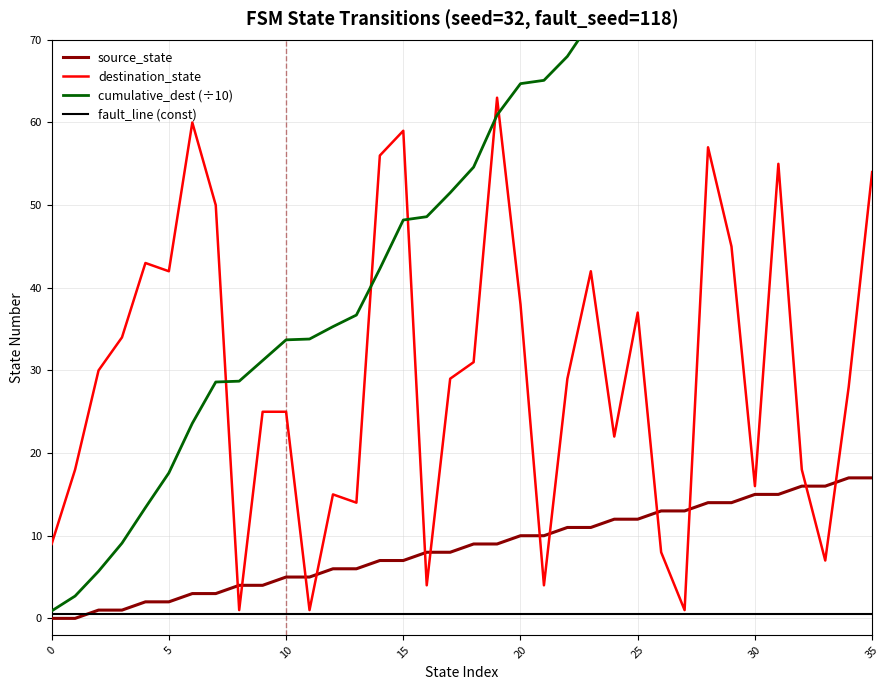

What is the minimum value for destination_state?

1.0